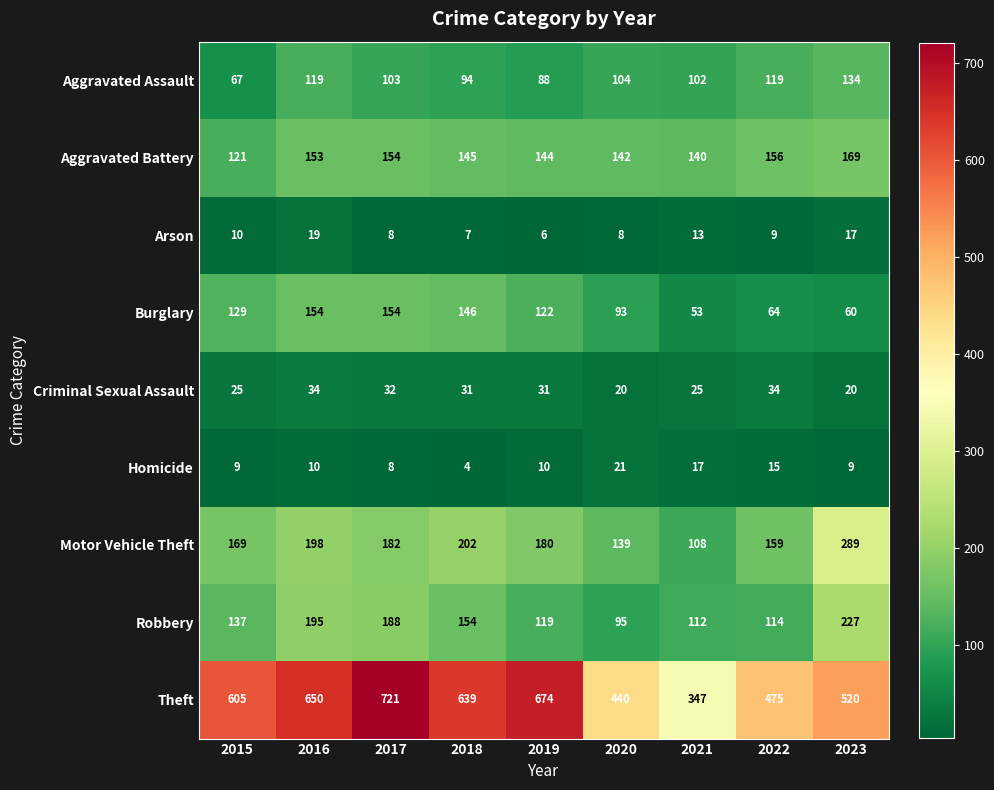

The Motor Vehicle Theft series shows 202 at 2018. True or false?

True